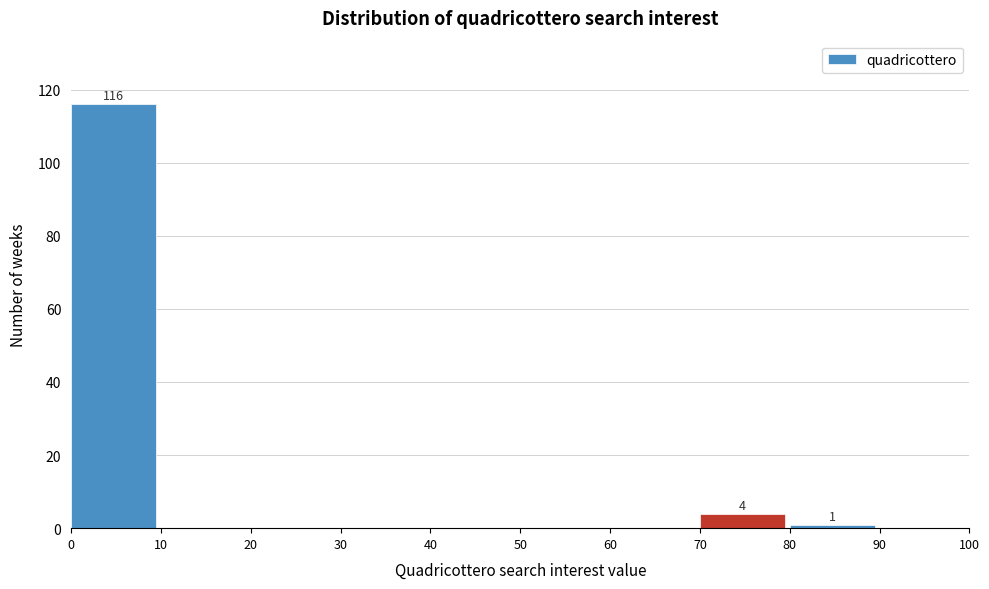

Which range on the x-axis has the tallest bar?

0 to 10